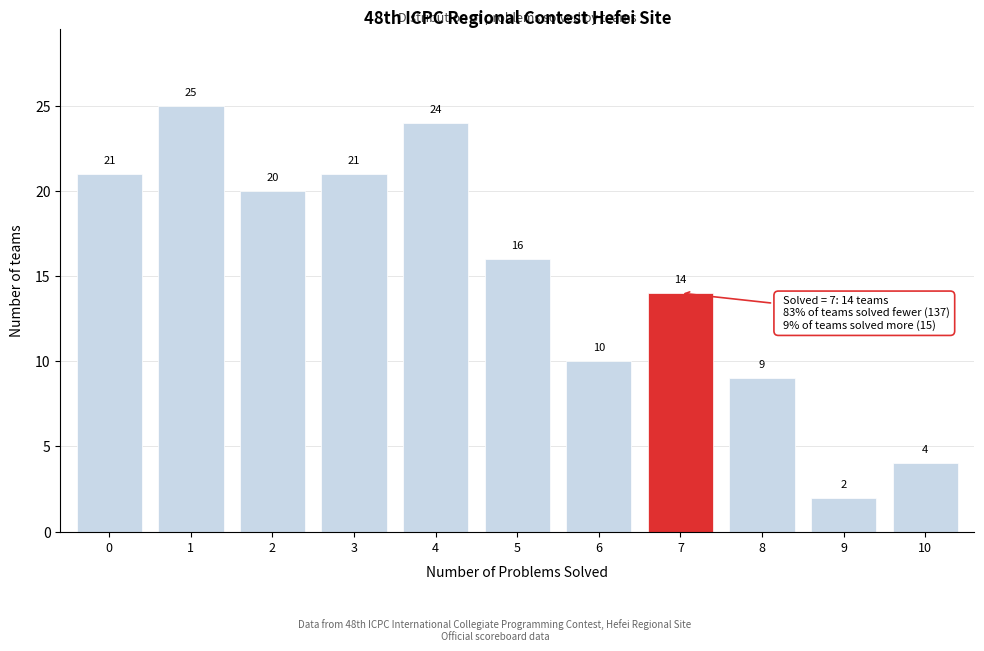

Reading left to right, extract all data points from this chart.

0=21	1=25	2=20	3=21	4=24	5=16	6=10	7=14	8=9	9=2	10=4